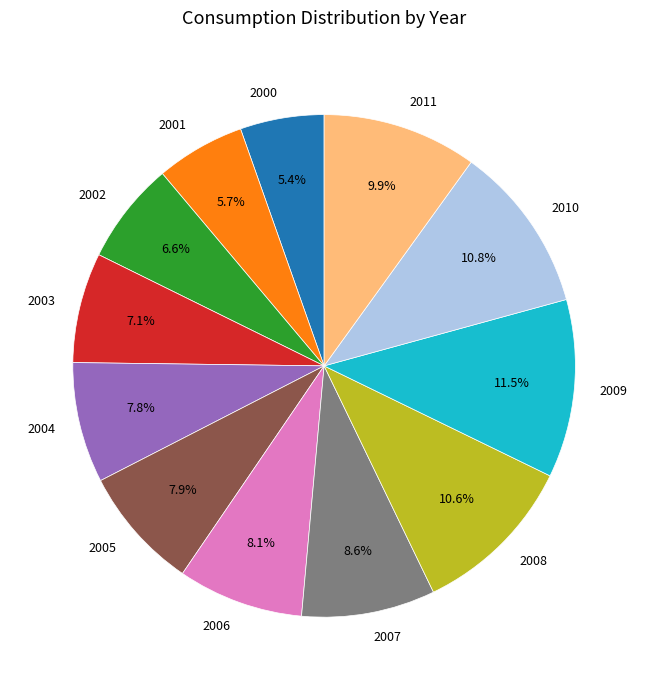

To the nearest percent, what portion does 2003 represent?

7%